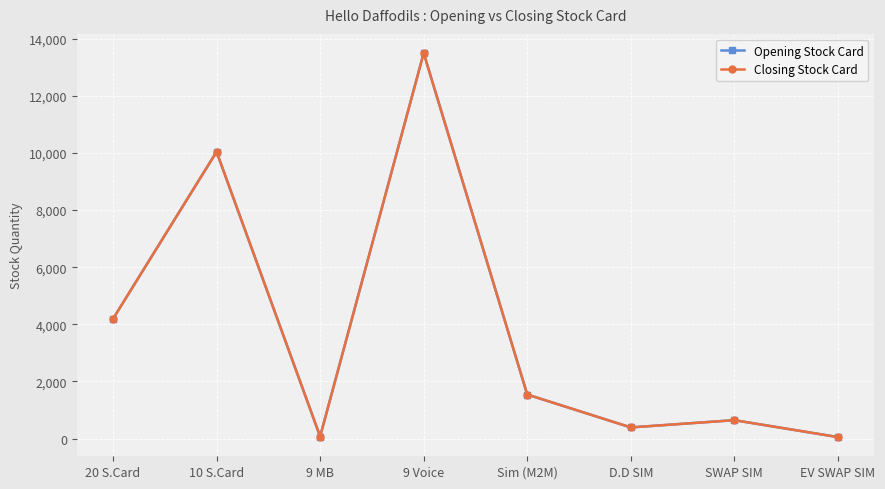

What is the minimum value for Opening Stock Card?

50